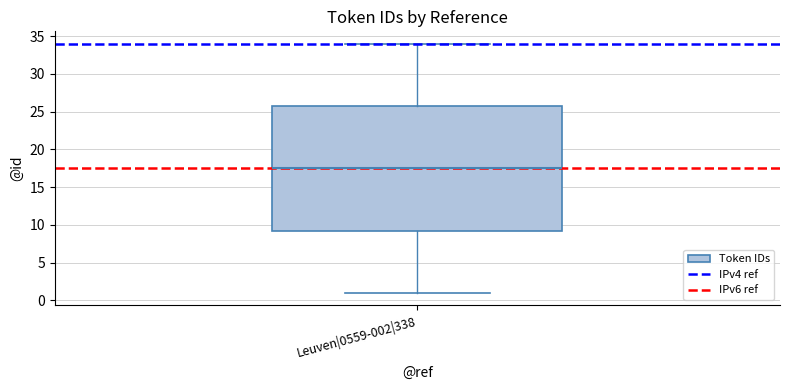

Read this box plot against the y-axis: the position of the median line, the range covered by the box, and the ends of both whiskers. The values are not printed on the chart, so give them approximately, as read against the axis.

median 17.5, box 9.5 to 26.0, whiskers 1.0 to 34.0